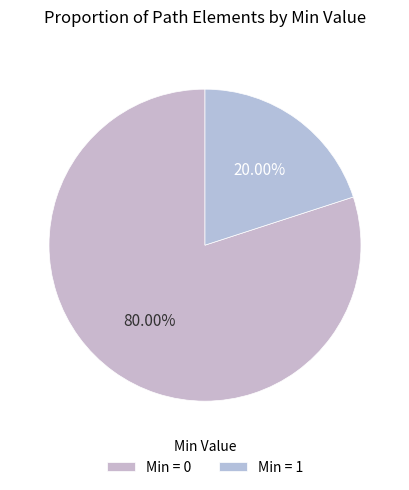

Which slice is the largest?

Min = 0